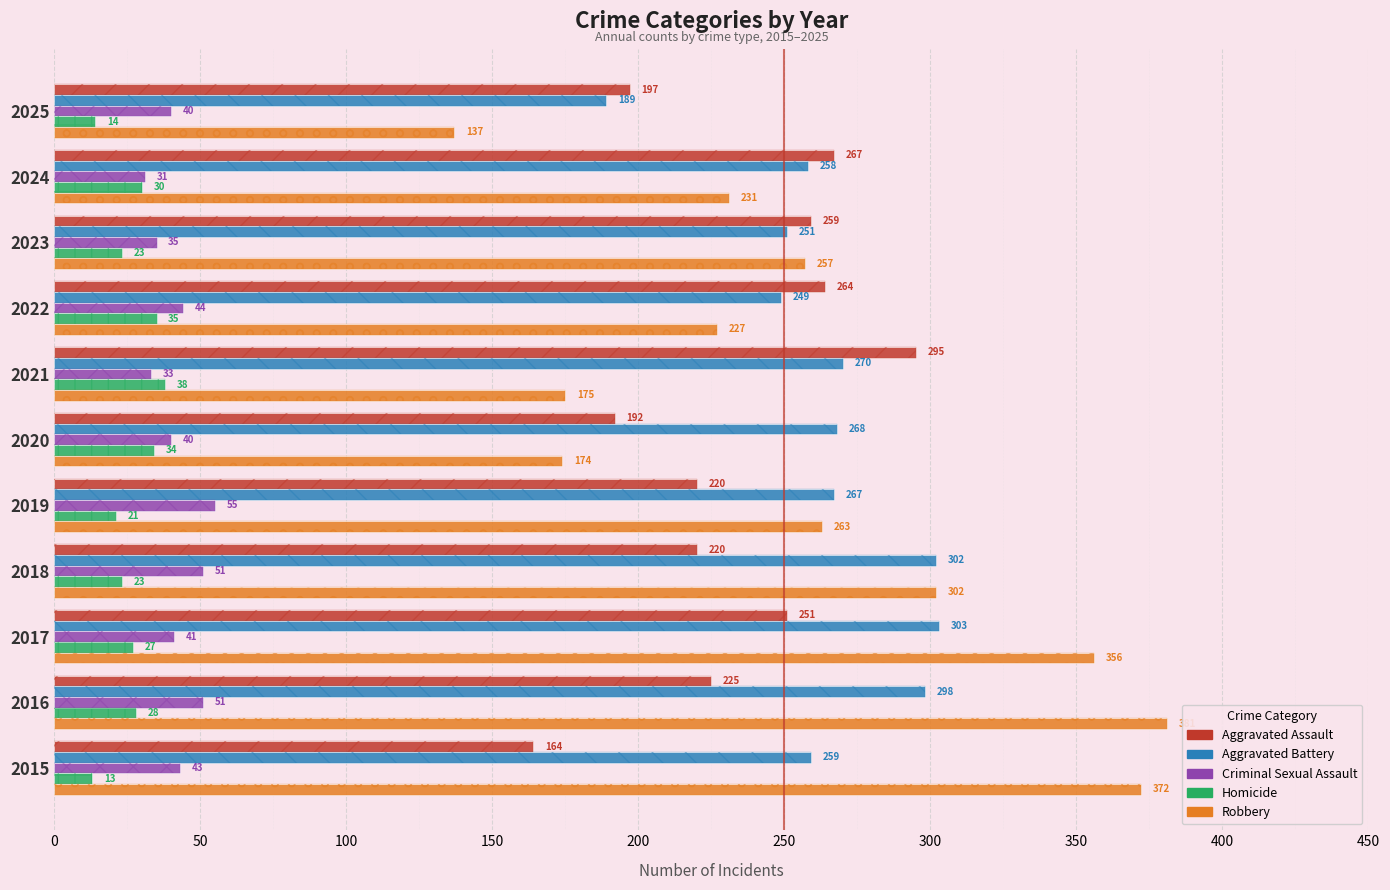

Which series has the largest total across all categories?

Aggravated Battery